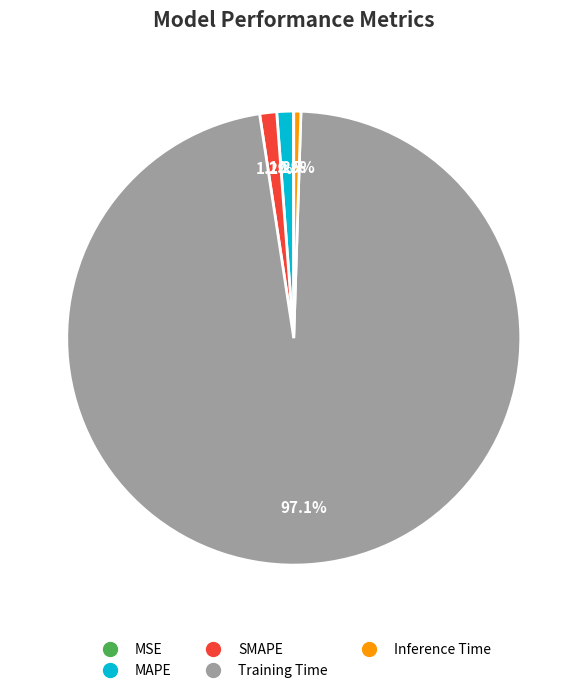

Which slice is the largest?

Training Time